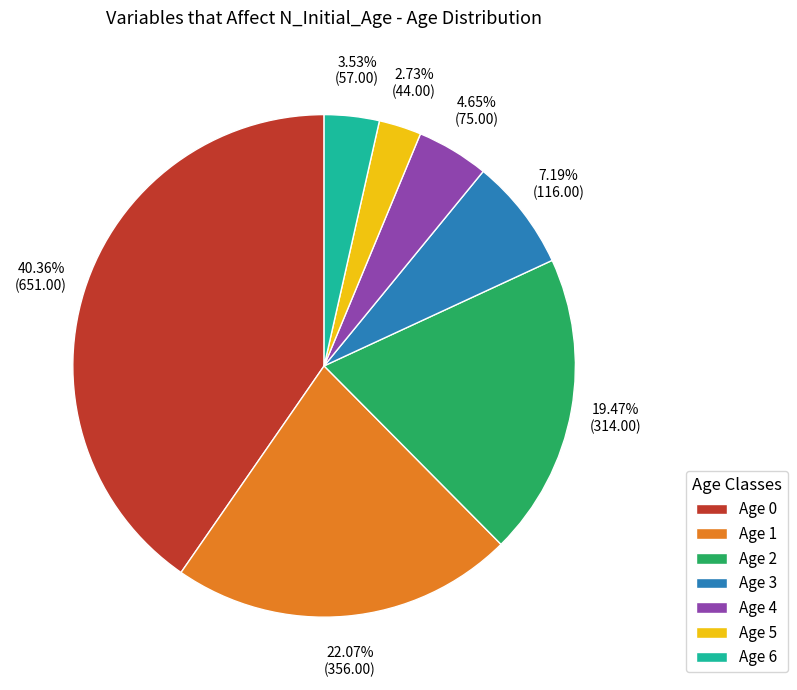

To the nearest percent, what is the average slice percentage?

14%